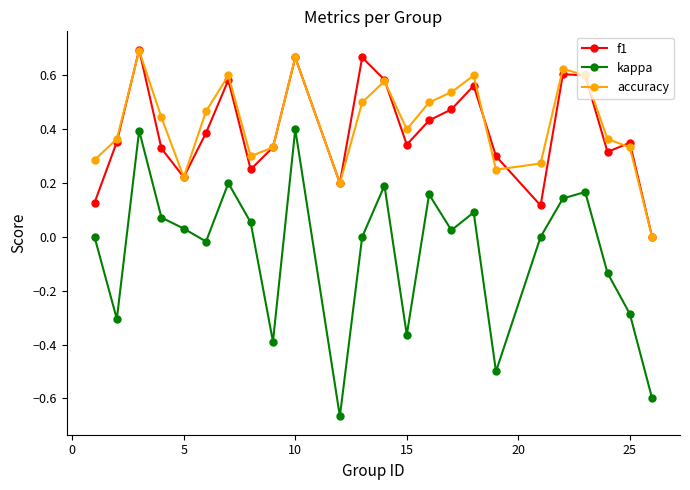

In kappa, how many points are lower than both neighbors (excluding endpoints)?

7